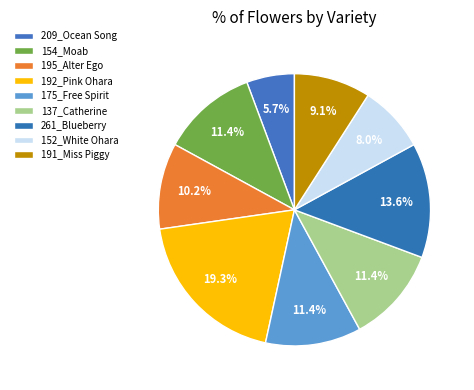

How much of the chart is everything except 209_Ocean Song?

94.3%